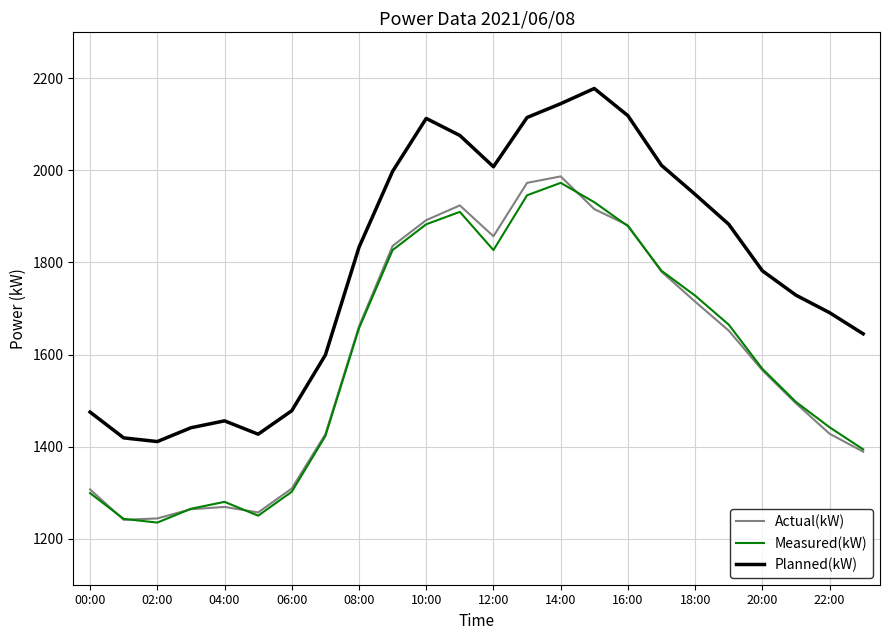

What is the highest value of the Measured(kW) series?

1973